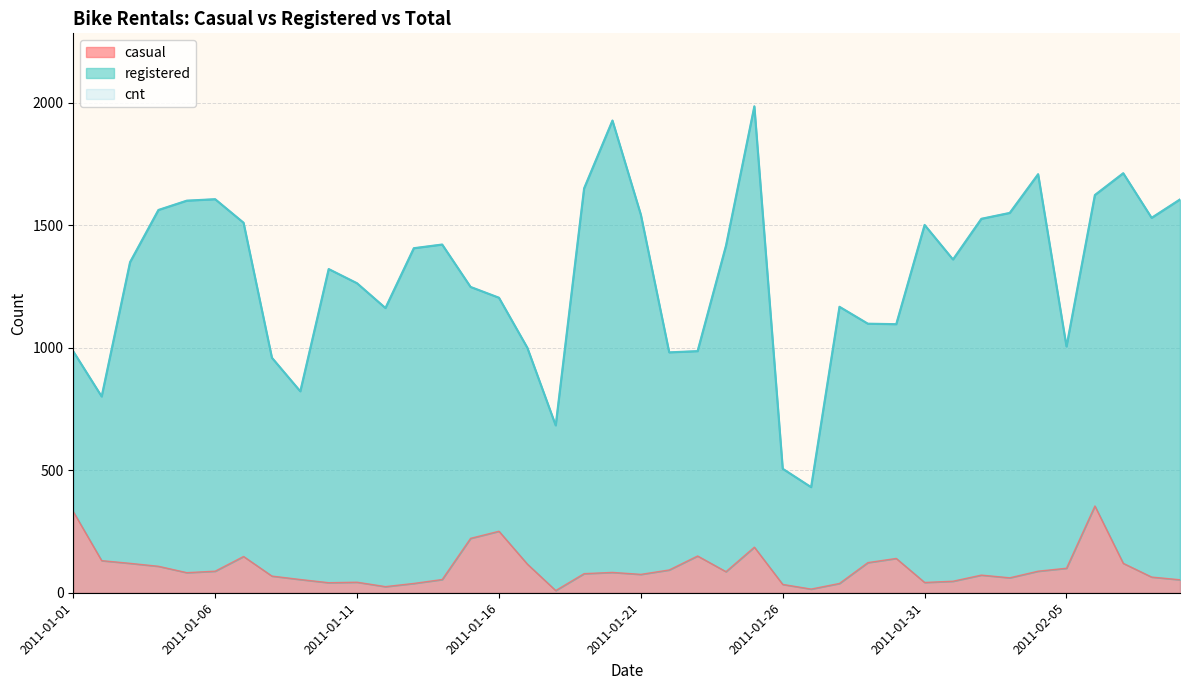

Reading left to right, transcribe all the data shown in this chart.

casual: 331	131	120	108	82	88	148	68	54	41	43	25	38	54	222	251	117	9	78	83	75	93	150	86	186	34	15	38	123	140	42	47	72	61	88	100	354	120	64	53
cnt: 985	801	1349	1562	1600	1606	1510	959	822	1321	1263	1162	1406	1421	1248	1204	1000	683	1650	1927	1543	981	986	1416	1985	506	431	1167	1098	1096	1501	1360	1526	1550	1708	1005	1623	1712	1530	1605